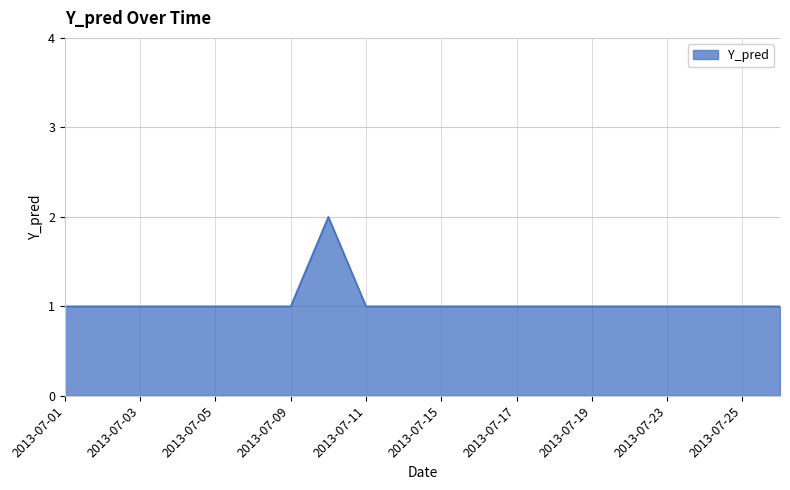

What is the average value?

1